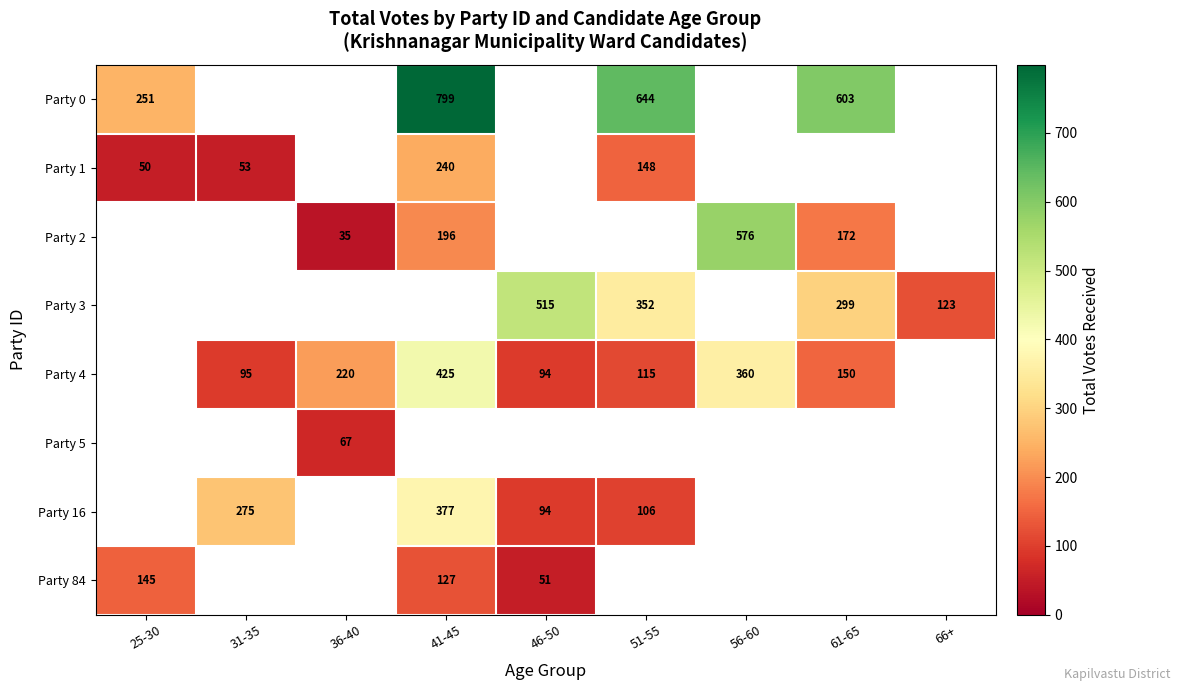

What is the sum of the Party 2 values at 36-40 and 61-65?

207